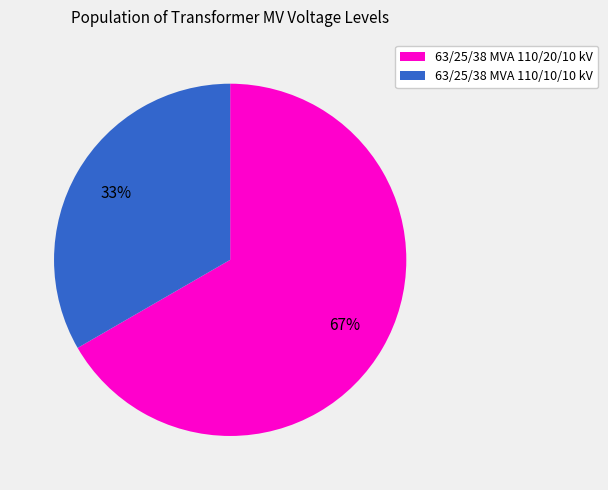

The 63/25/38 MVA 110/10/10 kV slice represents 33% of the pie. True or false?

True